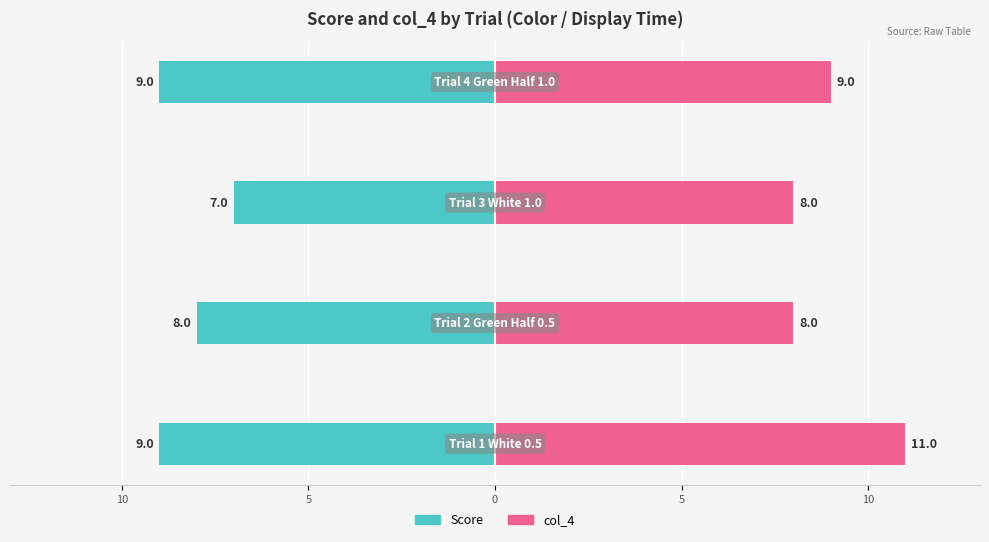

What is the lowest value of the col_4 series?

8